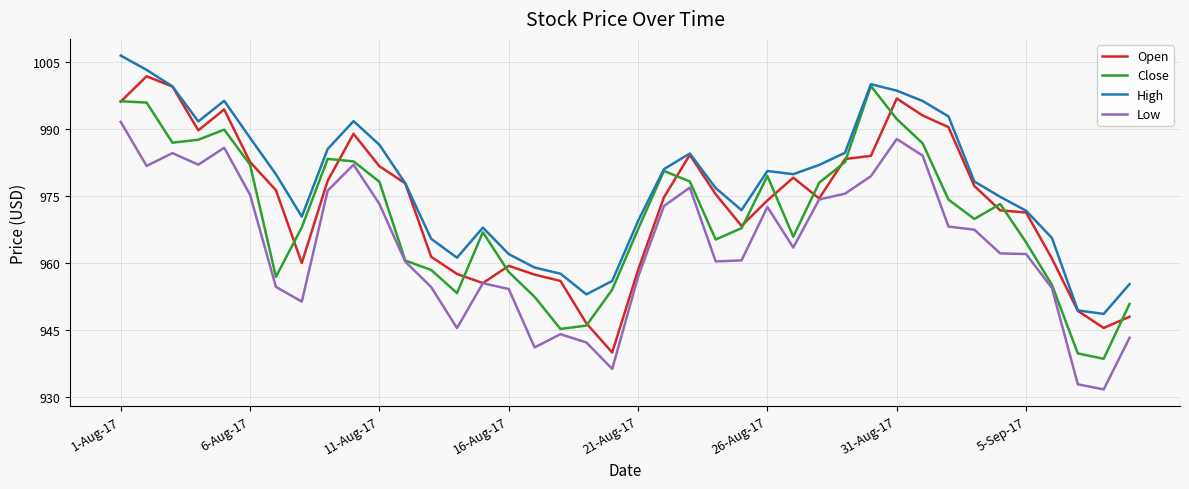

What is the smallest value displayed?

931.8